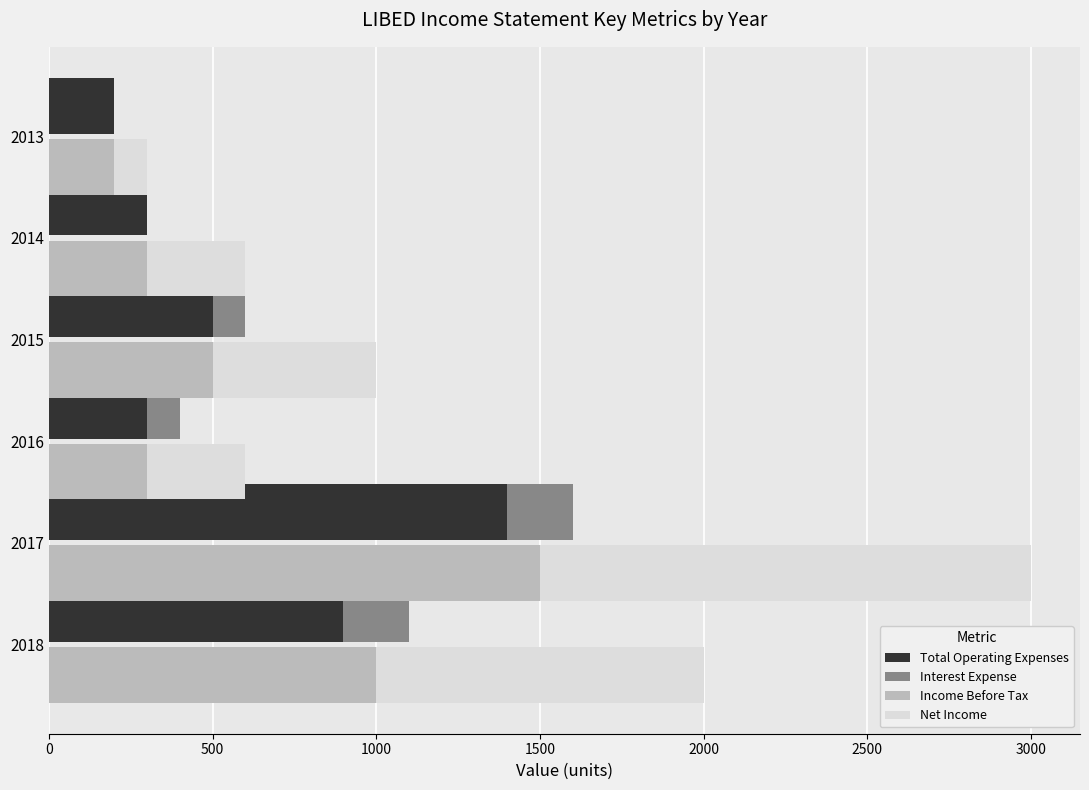

The value of Total Operating Expenses at 2017 is 647. True or false?

False